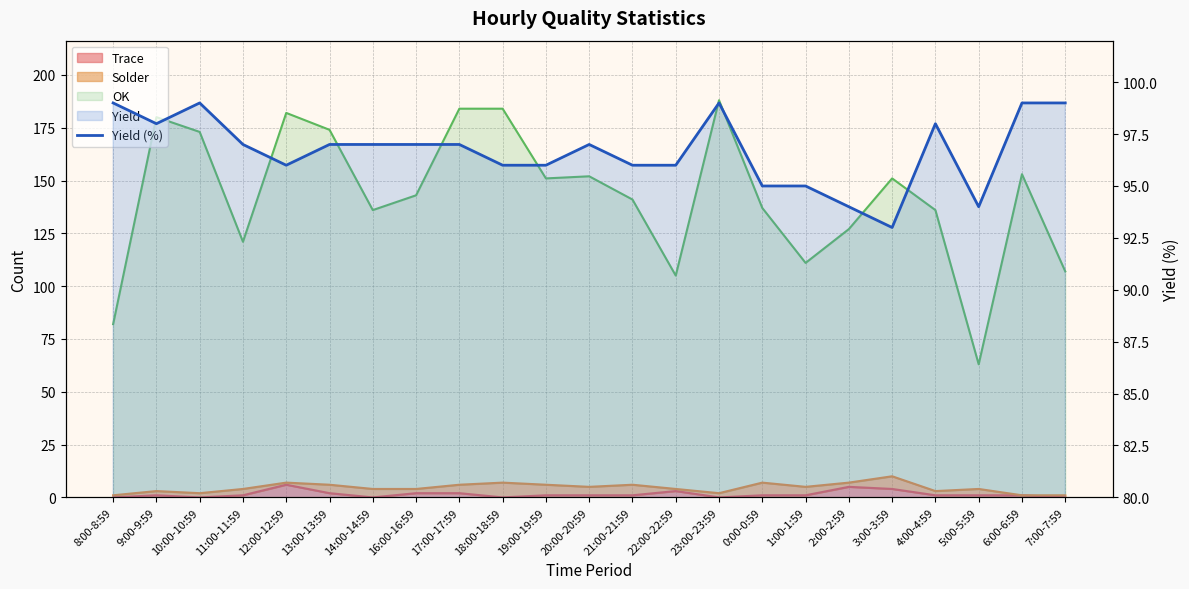

Reading right to left, extract all data points from this chart.

7:00-7:59=99	6:00-6:59=99	5:00-5:59=94	4:00-4:59=98	3:00-3:59=93	2:00-2:59=94	1:00-1:59=95	0:00-0:59=95	23:00-23:59=99	22:00-22:59=96	21:00-21:59=96	20:00-20:59=97	19:00-19:59=96	18:00-18:59=96	17:00-17:59=97	16:00-16:59=97	14:00-14:59=97	13:00-13:59=97	12:00-12:59=96	11:00-11:59=97	10:00-10:59=99	9:00-9:59=98	8:00-8:59=99